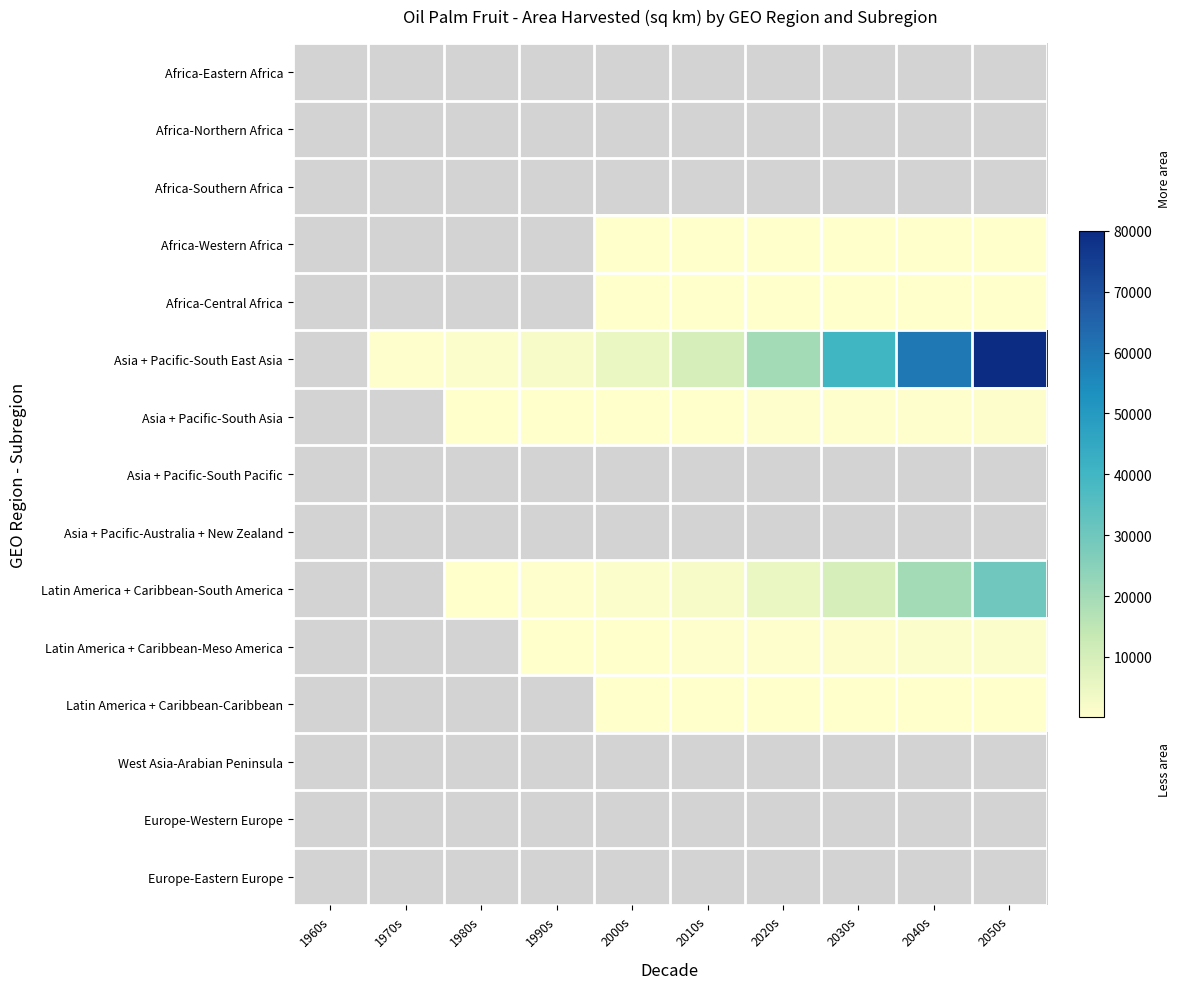

At which category does the chart reach its minimum across all series?

1980s